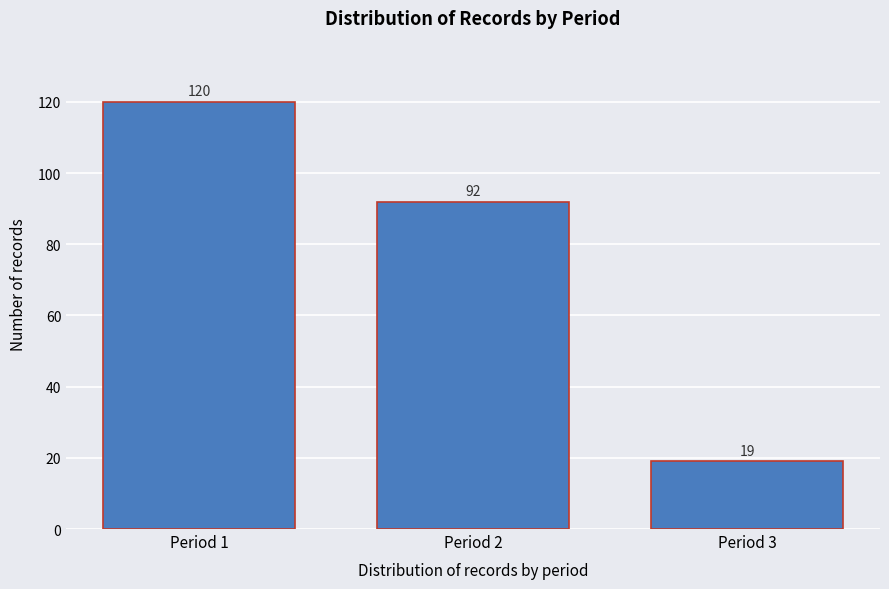

Reading left to right, what are all the values shown in this chart?

Period 1=120	Period 2=92	Period 3=19